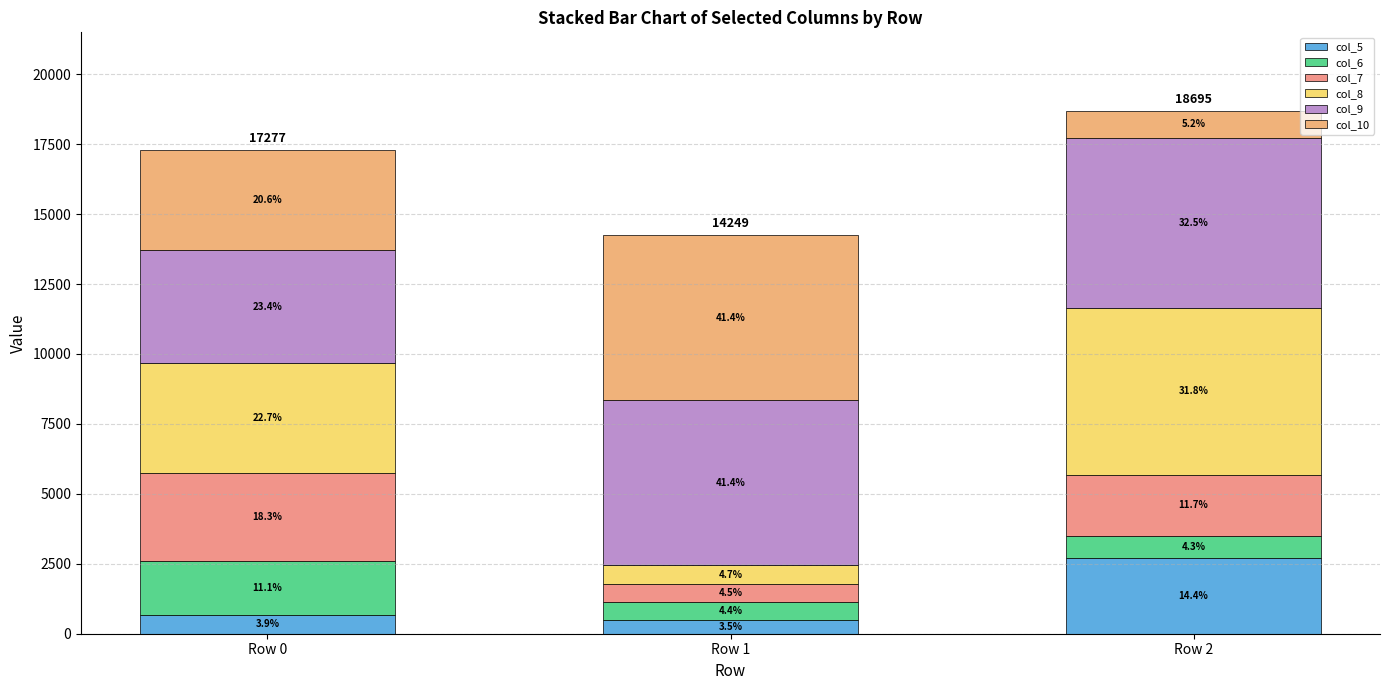

Rank the categories by col_10 value from highest to lowest.

Row 1, Row 0, Row 2